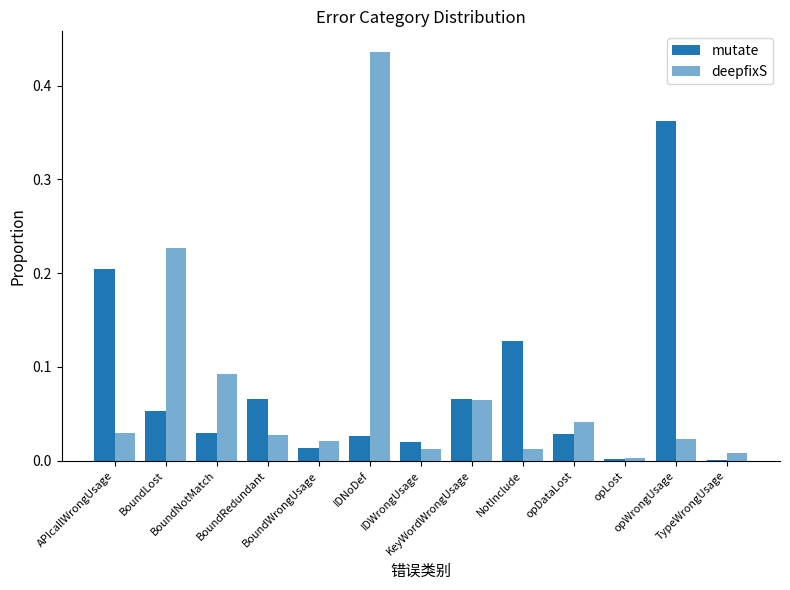

How many series are shown in this chart?

2